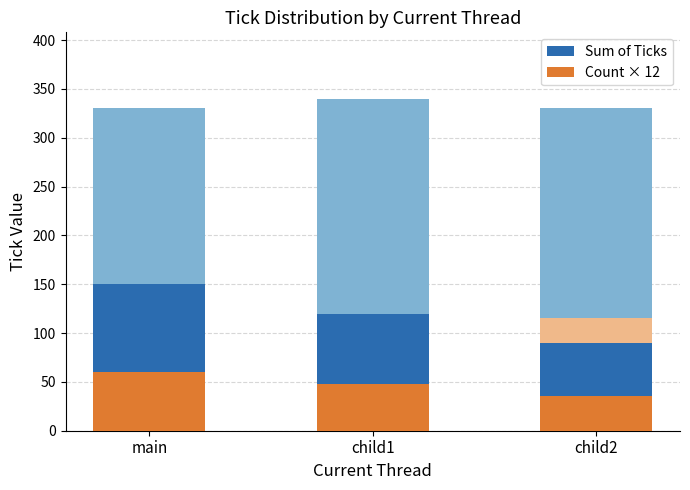

What is the label of the 3rd bar from the right?

main